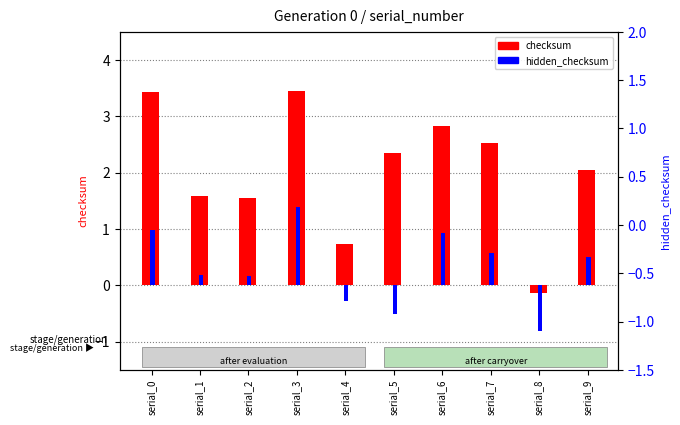

Reading left to right, list all the values displayed in this chart.

checksum: serial_0=3.4	serial_1=1.6	serial_2=1.5	serial_3=3.5	serial_4=0.7	serial_5=2.3	serial_6=2.8	serial_7=2.5	serial_8=-0.1	serial_9=2.0
hidden_checksum: serial_0=1.0	serial_1=0.2	serial_2=0.2	serial_3=1.4	serial_4=-0.3	serial_5=-0.5	serial_6=0.9	serial_7=0.6	serial_8=-0.8	serial_9=0.5